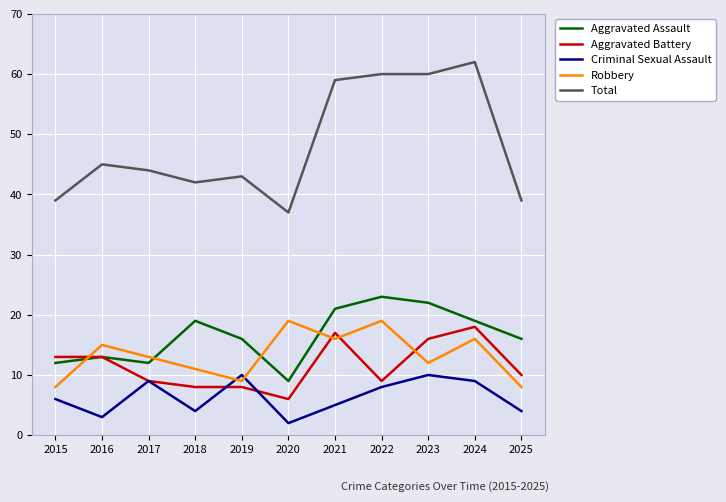

Rank the series at 2020 from lowest to highest value.

Criminal Sexual Assault, Aggravated Battery, Aggravated Assault, Robbery, Total